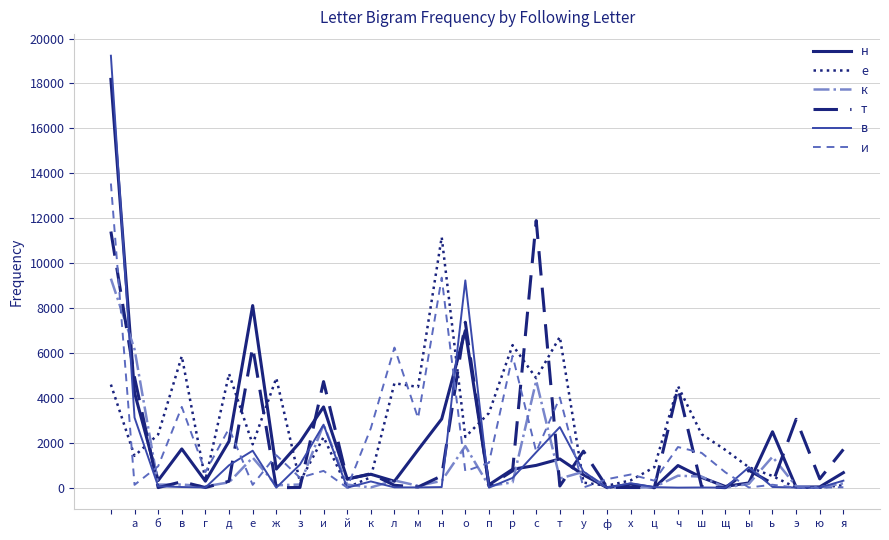

What is the maximum value for в?

19237